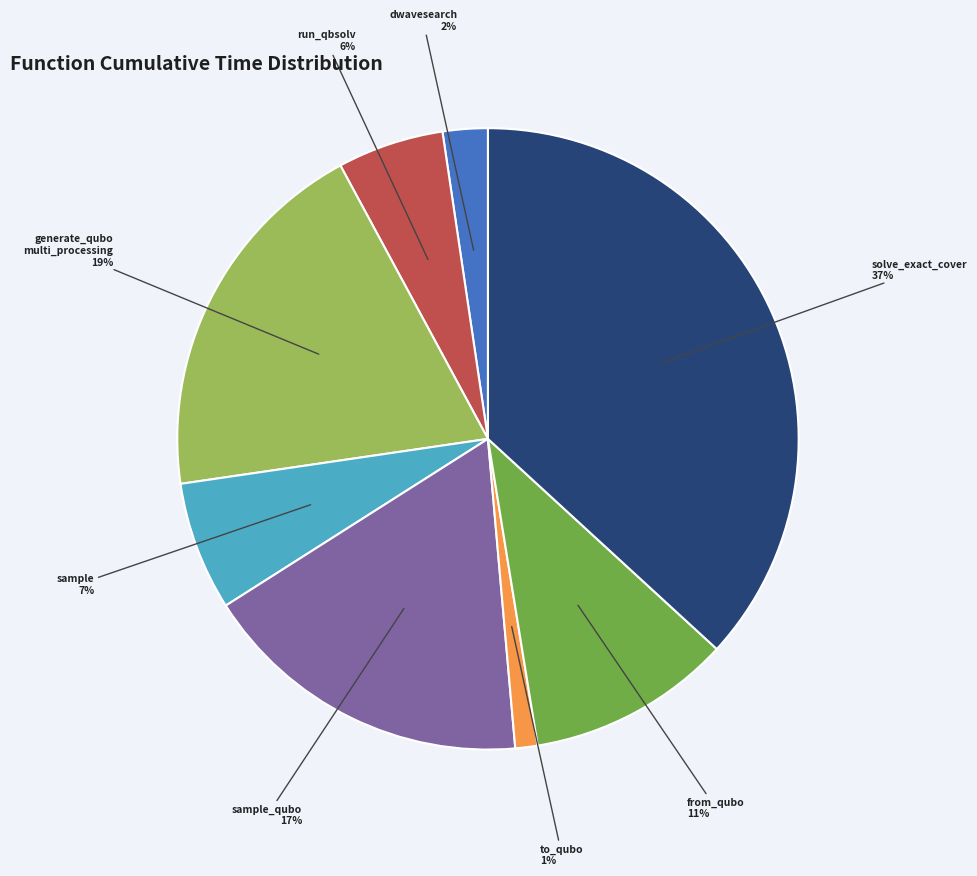

To the nearest percent, what portion does to_qubo represent?

1%